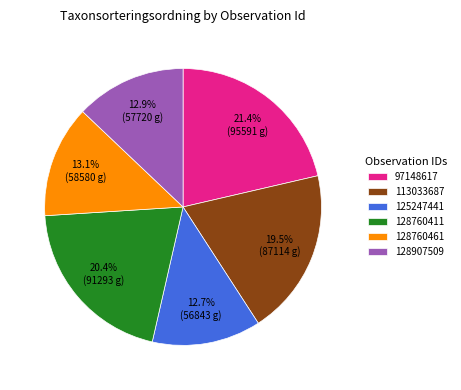

Approximately how many times larger is the value at 125247441 compared to 128907509?

1.0